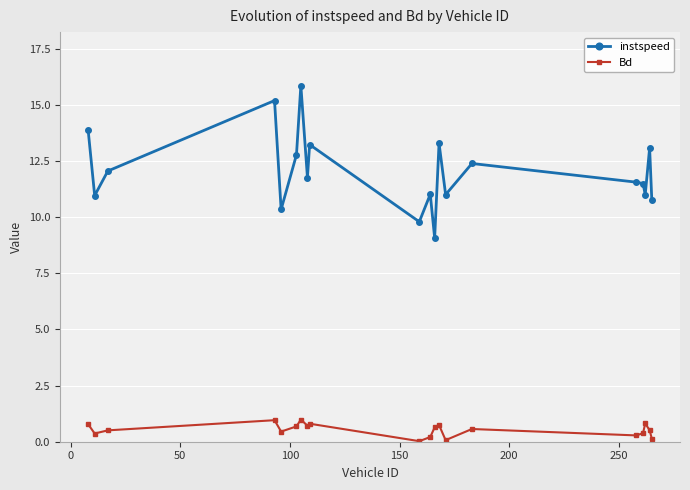

How many lines are shown in the chart?

2